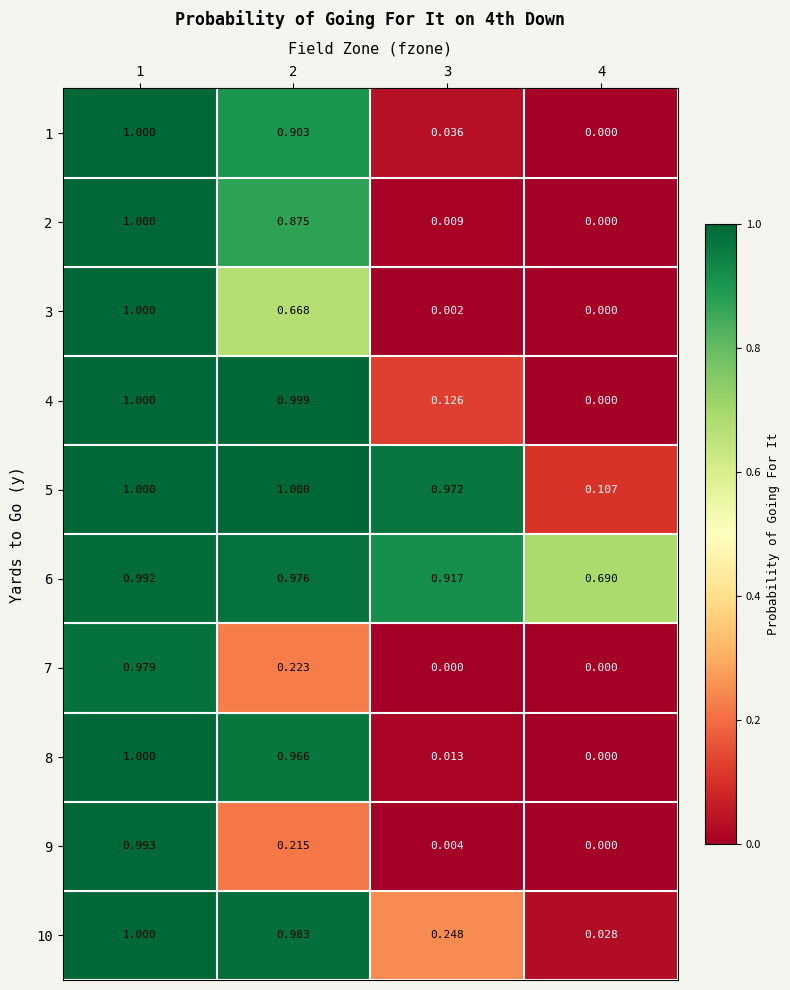

What is the maximum value shown in the chart?

1.0